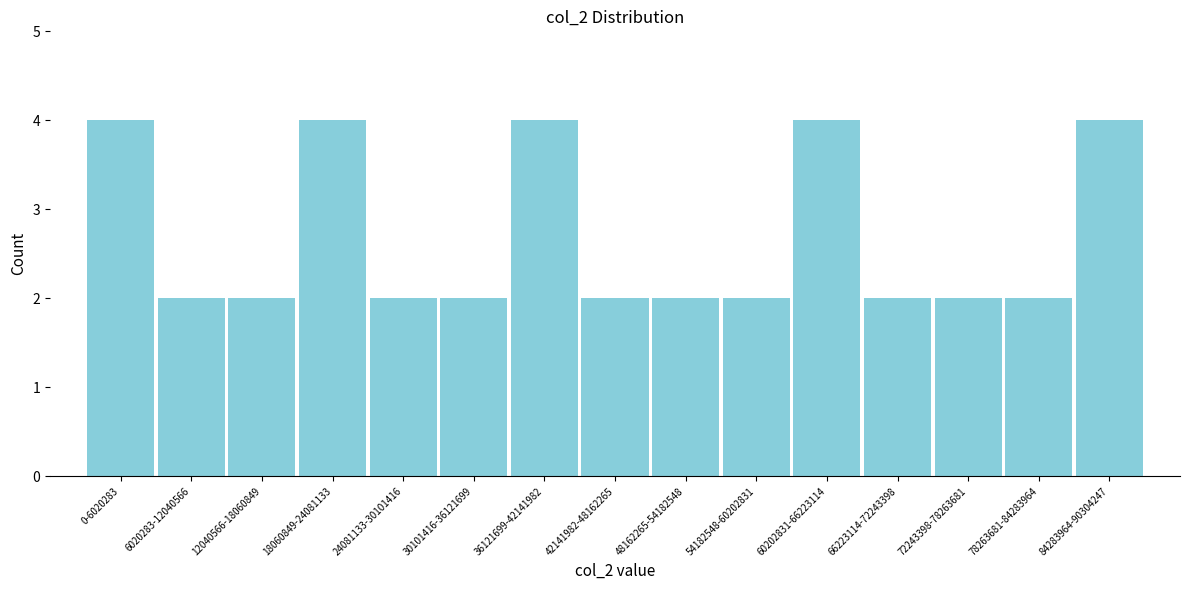

Reading right to left, extract all data points from this chart.

4	2	2	2	4	2	2	2	4	2	2	4	2	2	4